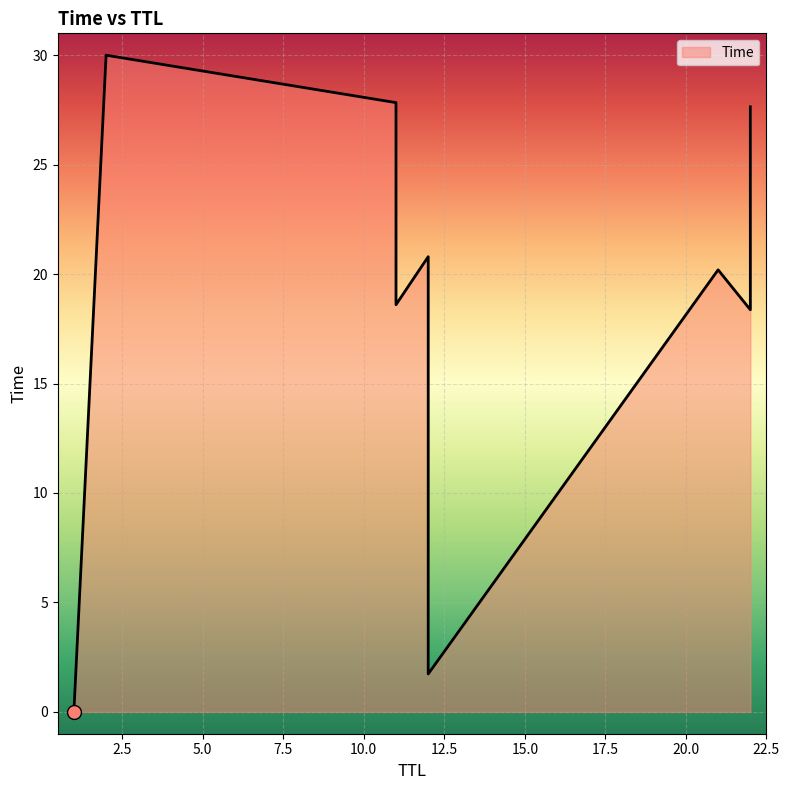

Between 11 and 22, which is larger?

11